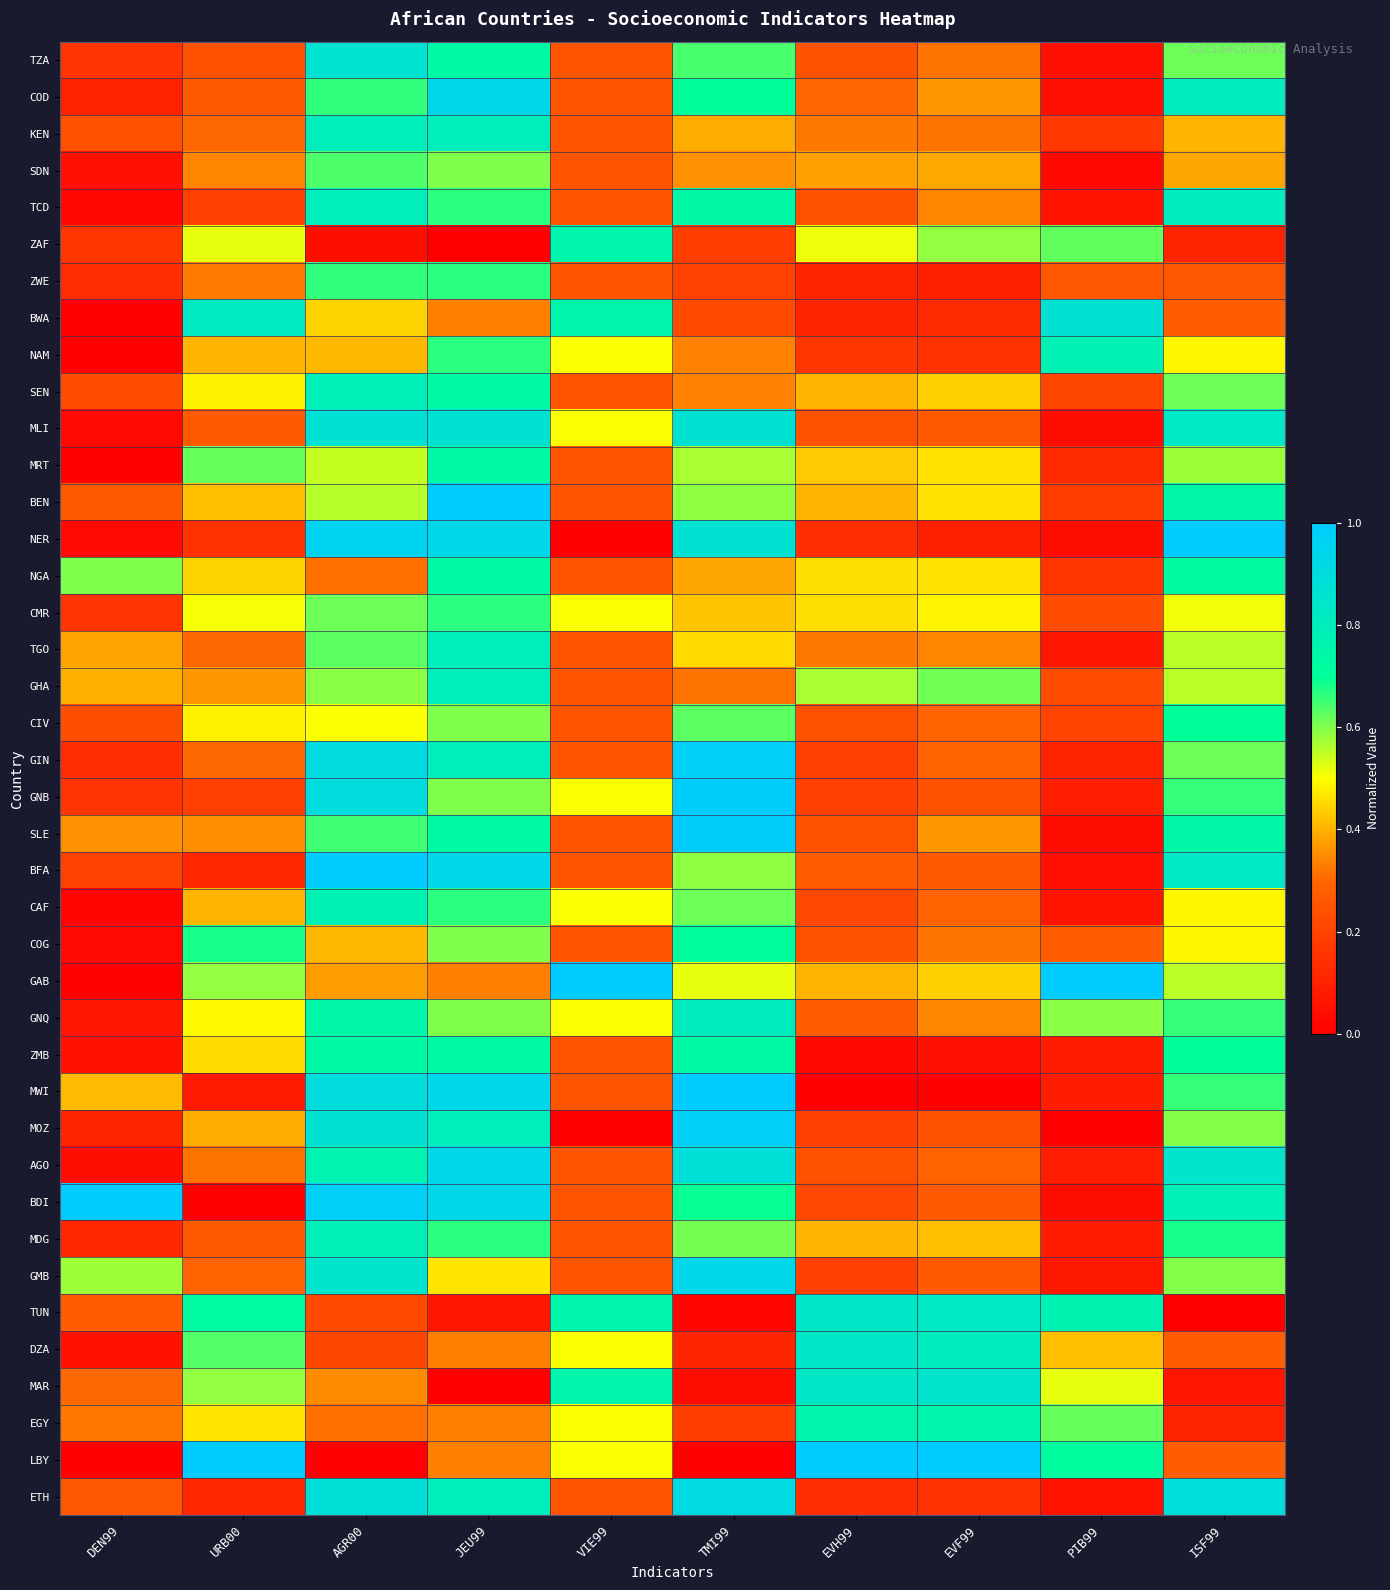

What is the maximum value shown in the chart?

1.0